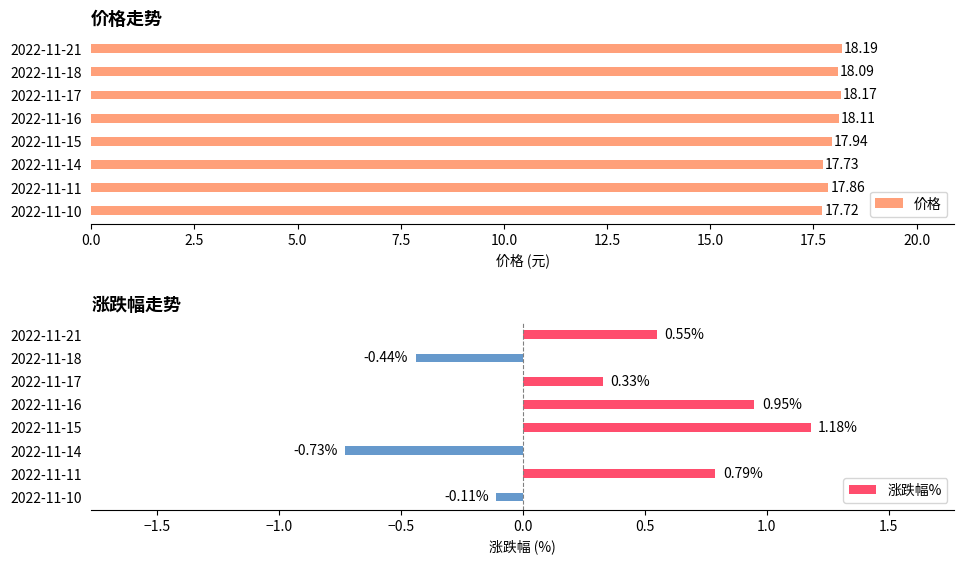

Rank the categories by 价格 value from lowest to highest.

2022-11-10, 2022-11-14, 2022-11-11, 2022-11-15, 2022-11-18, 2022-11-16, 2022-11-17, 2022-11-21